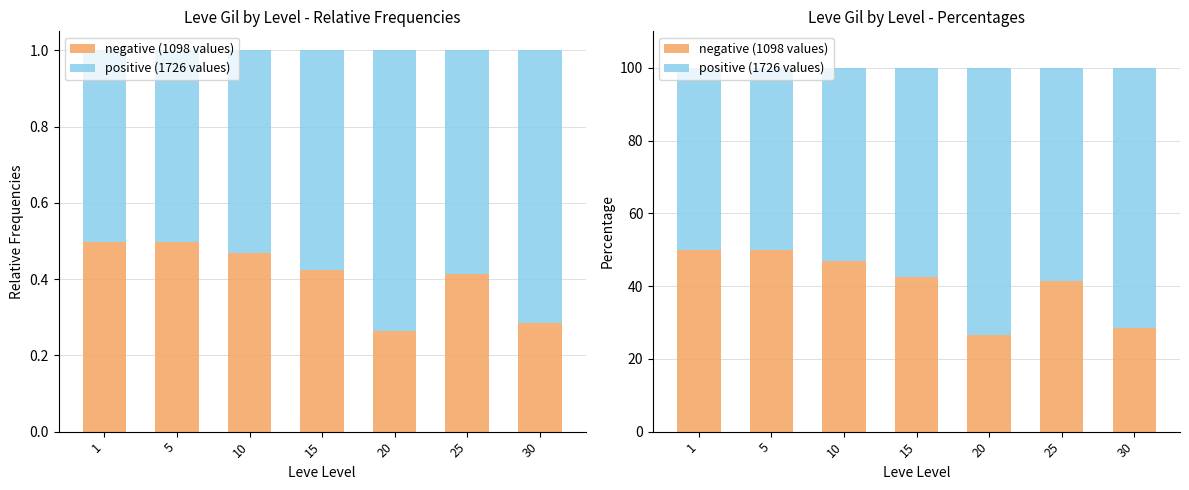

What is the sum of all positive (1726 values) values?

414.9